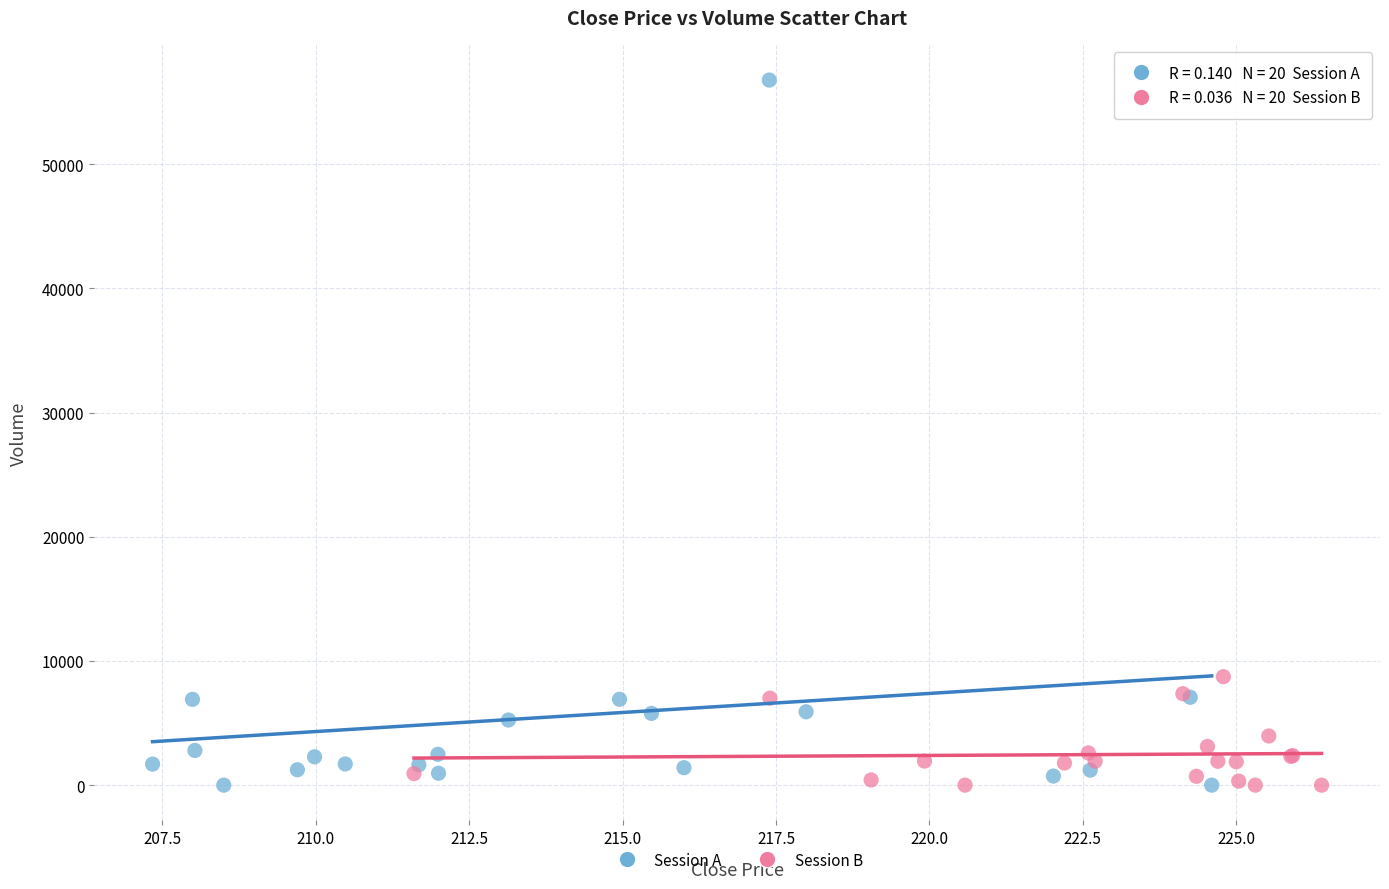

Which series has the largest Y range (max minus min)?

Session A